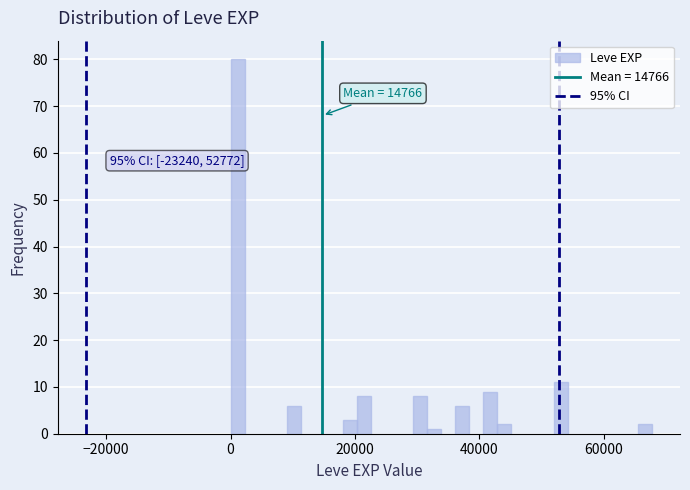

Read against the x-axis, roughly where is the centre of the tallest bar?

2000